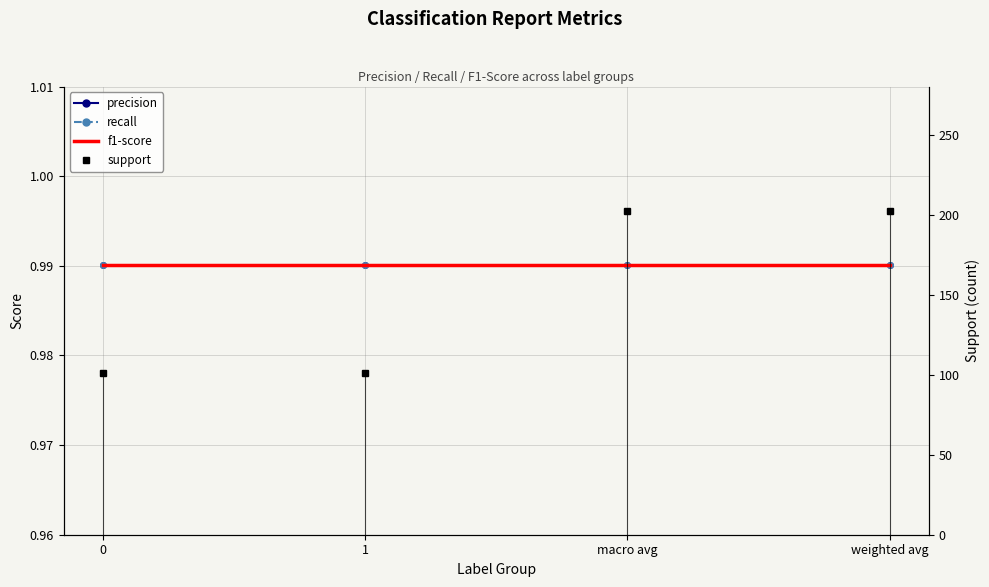

What is the sum of the precision values at 0 and macro avg?

2.0